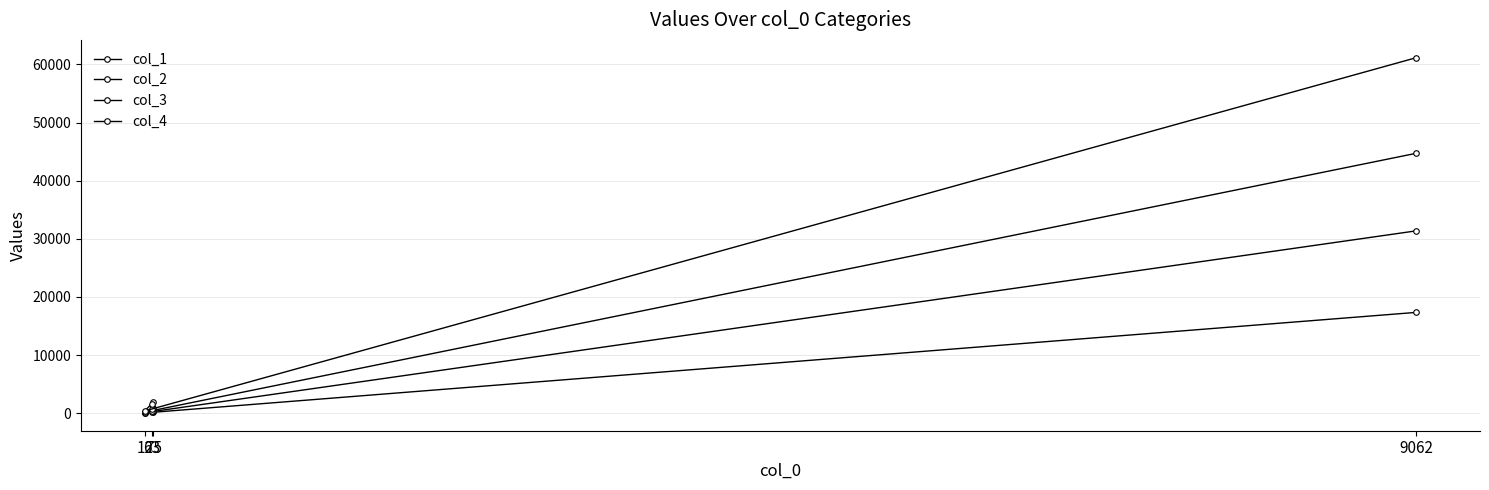

At which label does col_3 first exceed 953?

9062